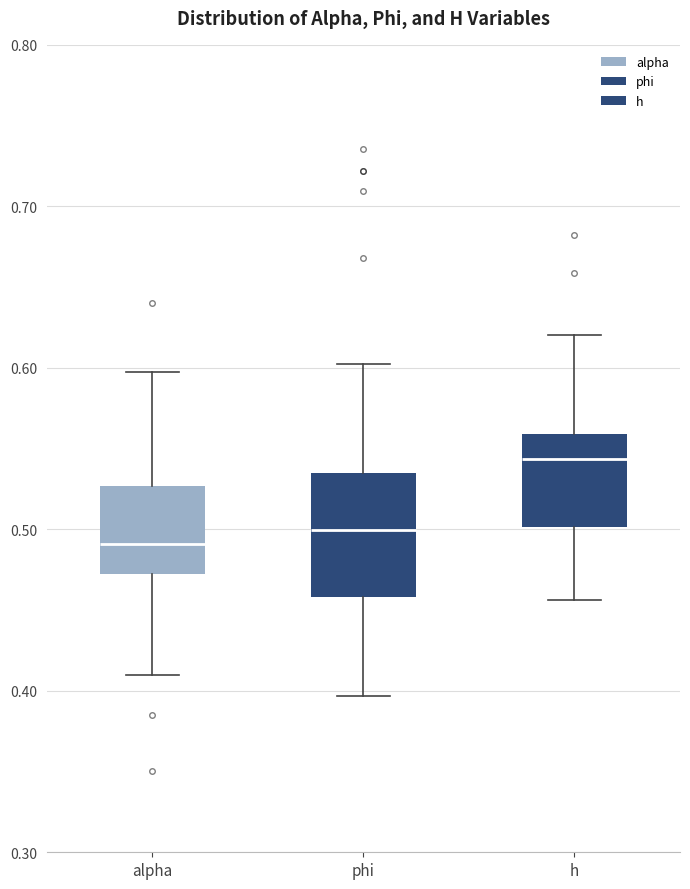

Reading left to right, transcribe this box plot: for each box, give where its median line is, the range the box spans, and where its two whiskers end, as read against the y-axis. The values are not printed on the chart, so give them approximately, as read against the axis.

alpha: median 0.49, box 0.47 to 0.53, whiskers 0.41 to 0.60
phi: median 0.50, box 0.46 to 0.54, whiskers 0.40 to 0.60
h: median 0.54, box 0.50 to 0.56, whiskers 0.46 to 0.62